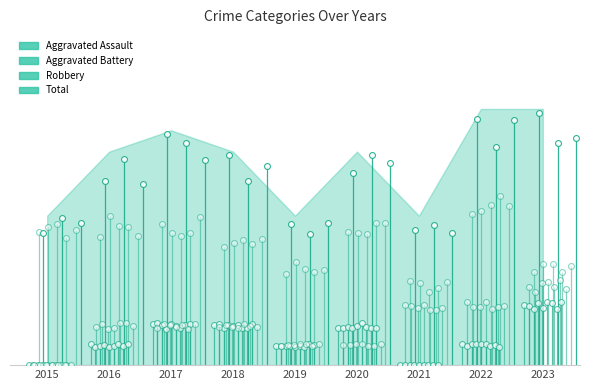

Is the value of Aggravated Assault at 2021 greater than the value of Aggravated Battery at 2019?

No